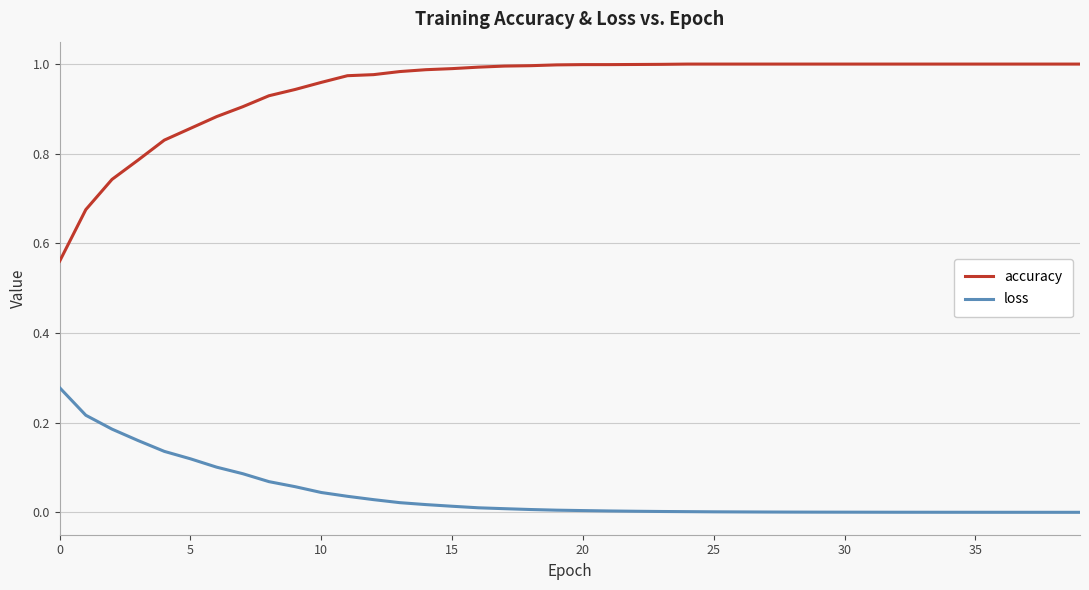

Does the chart display data point markers on the line(s)?

No